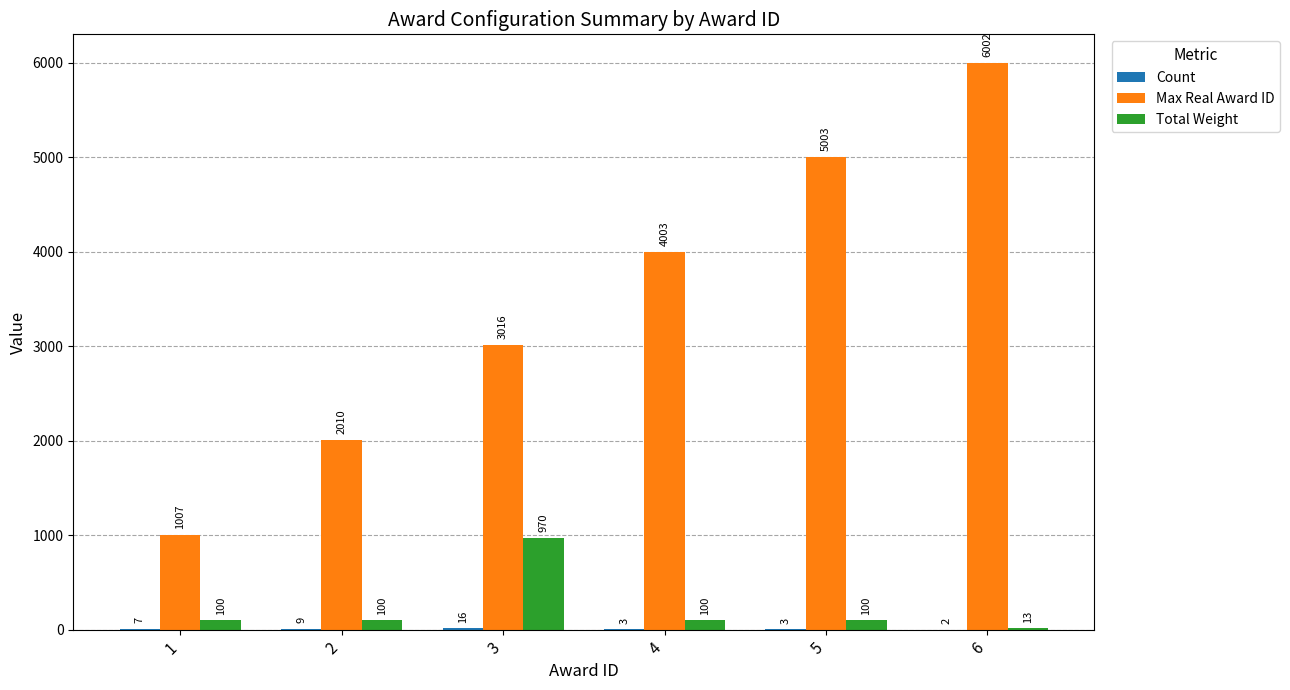

What is the total value across all series at 3?

4002